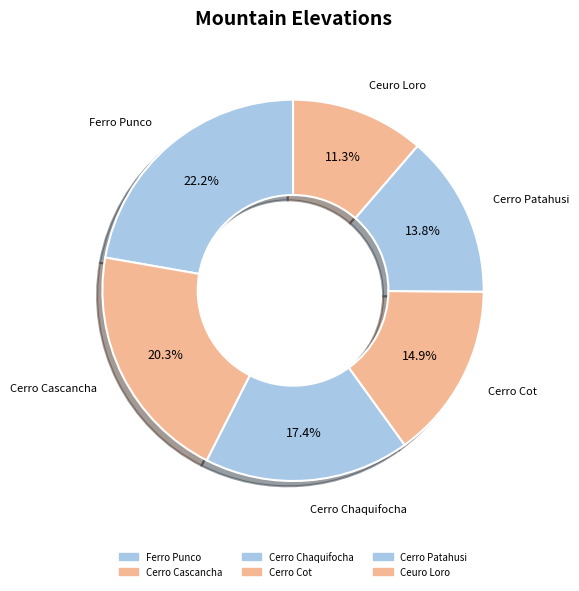

True or false: Ferro Punco accounts for 15% of the total.

False